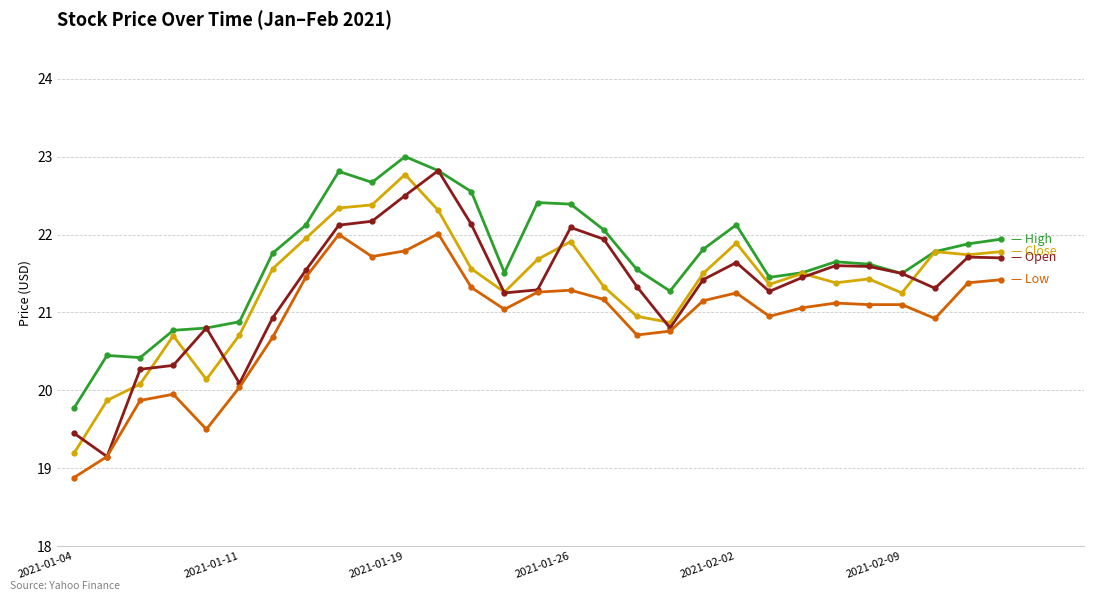

What is the smallest value displayed?

18.9